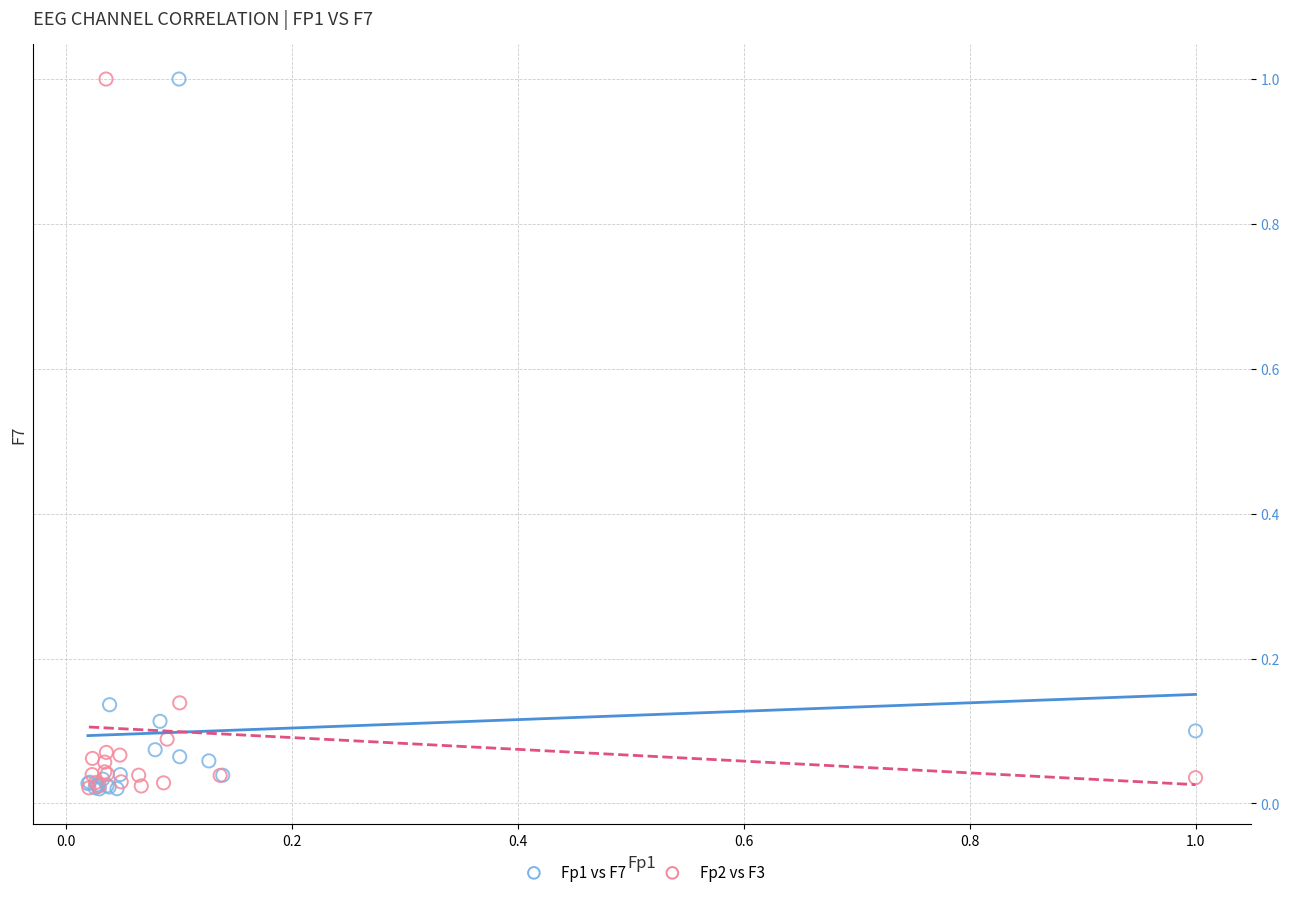

What are all the series names shown in the legend?

Fp1 vs F7, Fp2 vs F3